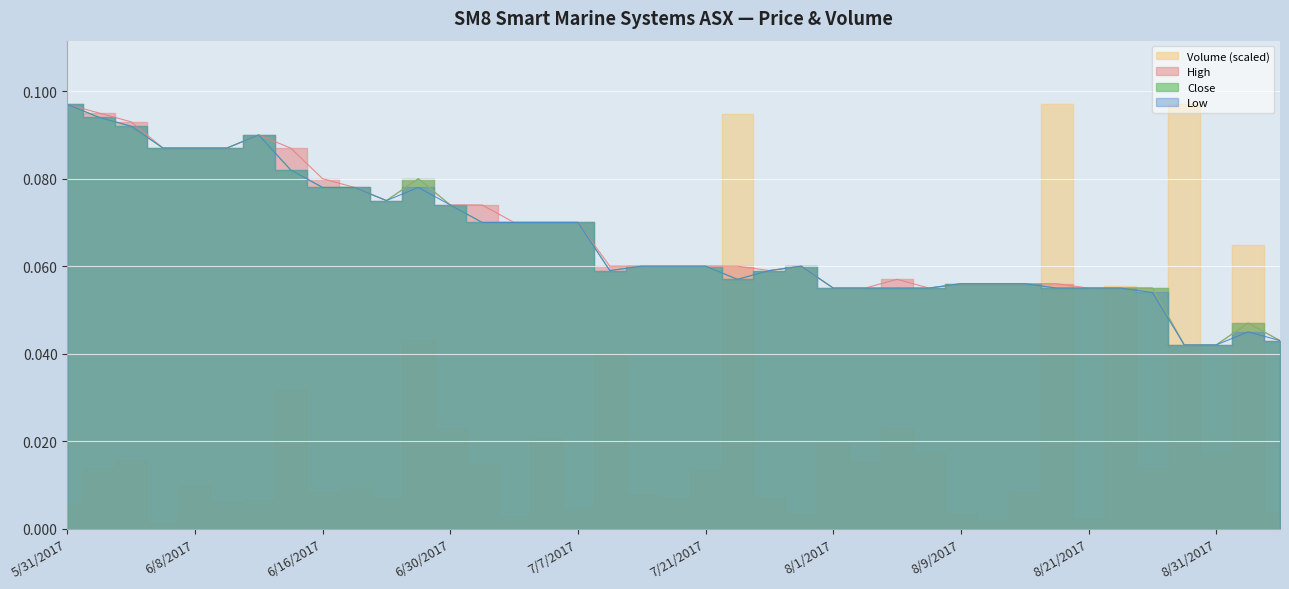

Between 8/17/2017 and 7/7/2017, which is larger?

7/7/2017